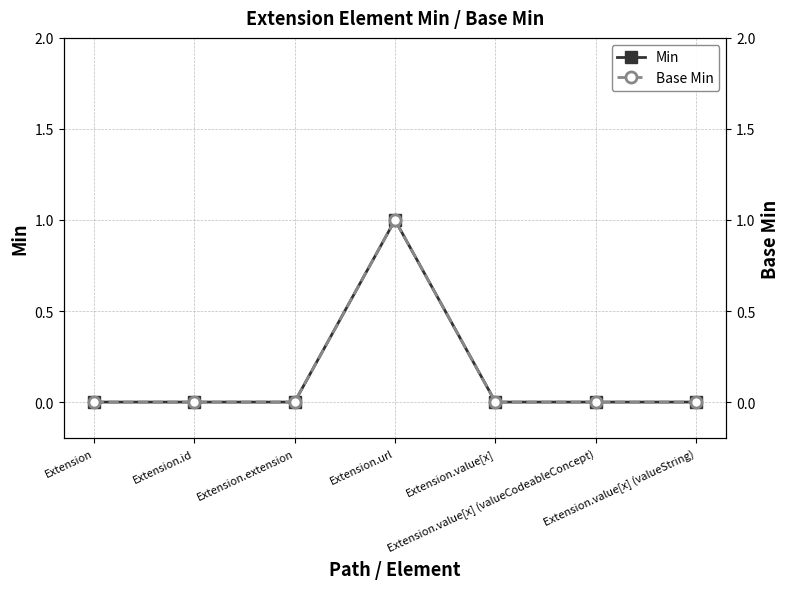

True or false: Min has a value of 0 at Extension.

False